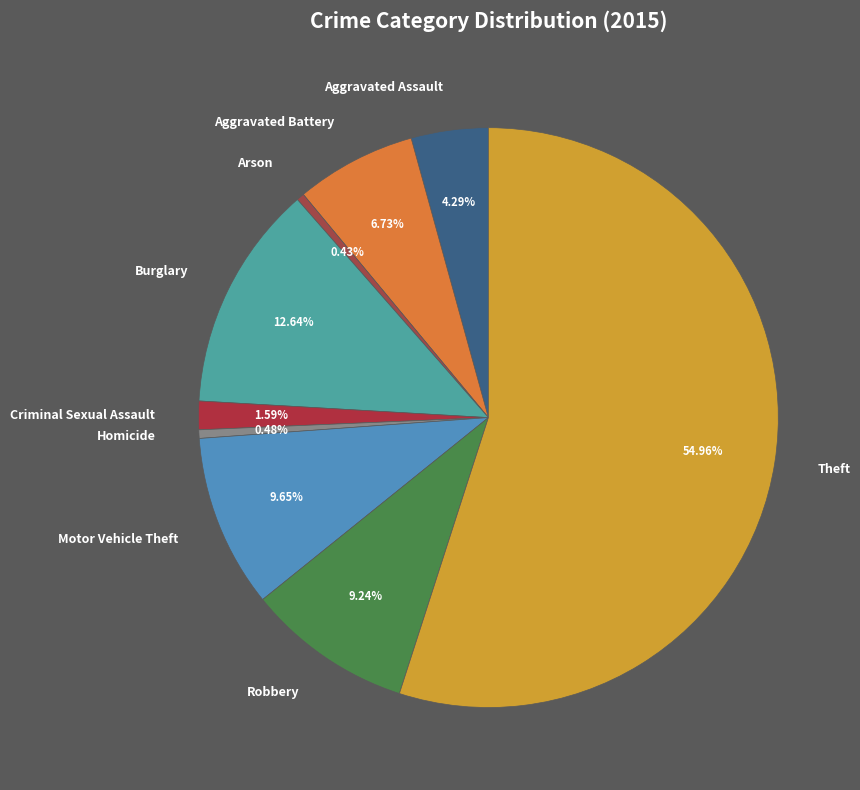

How many slices are in this pie chart?

9